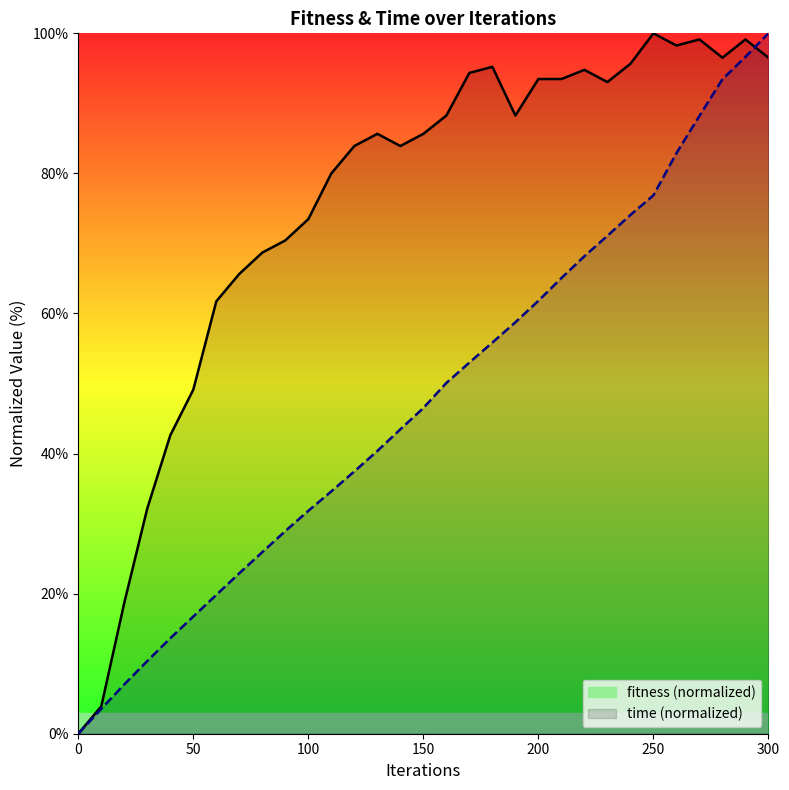

Which series has the largest total across all categories?

fitness